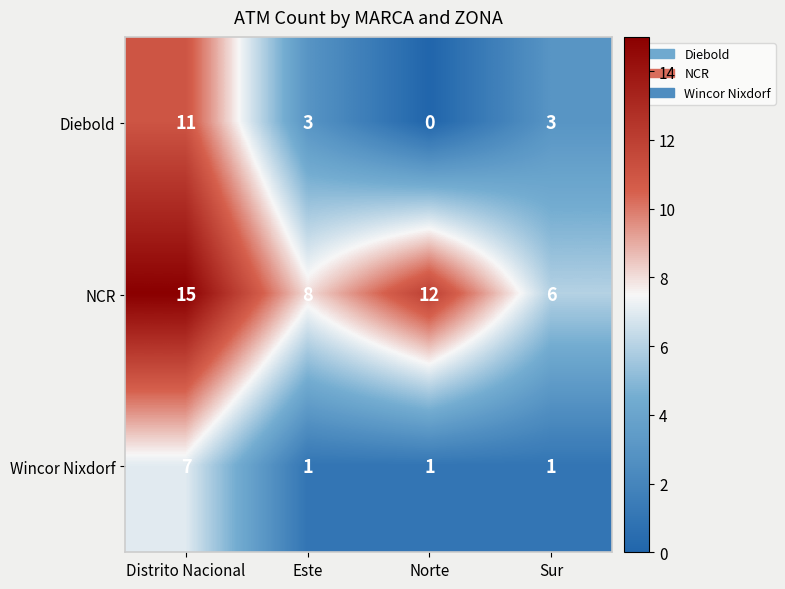

At which category is the sum across all series the highest?

Distrito Nacional